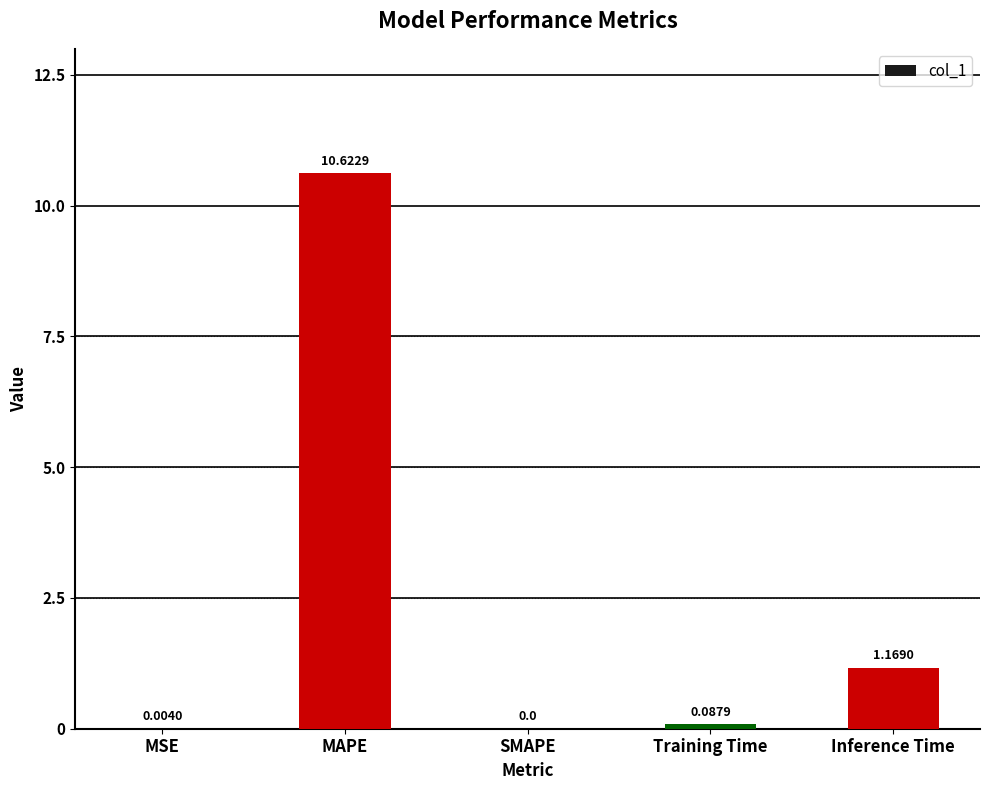

What is the greatest value displayed?

10.6